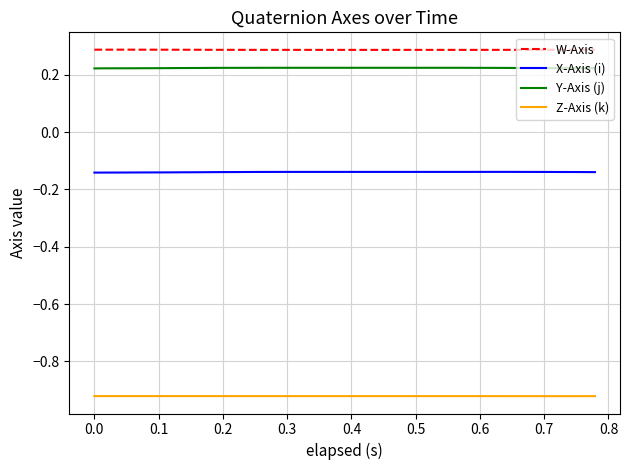

Which series has the largest total across all categories?

W-Axis